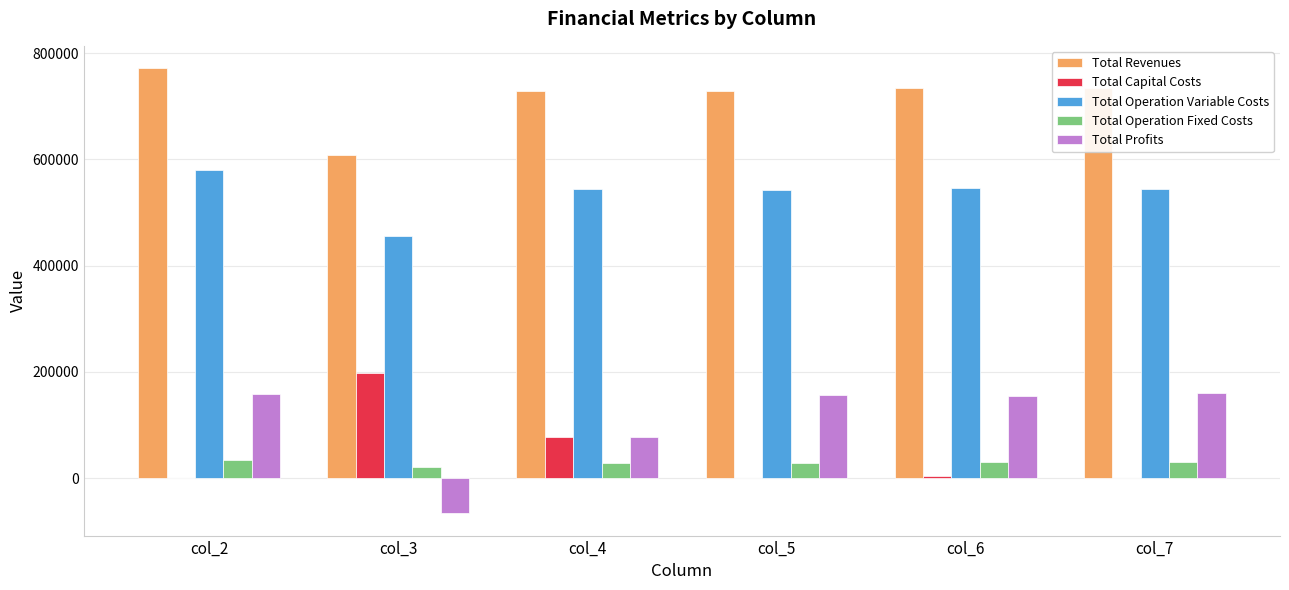

At which category does the chart reach its peak across all series?

col_2